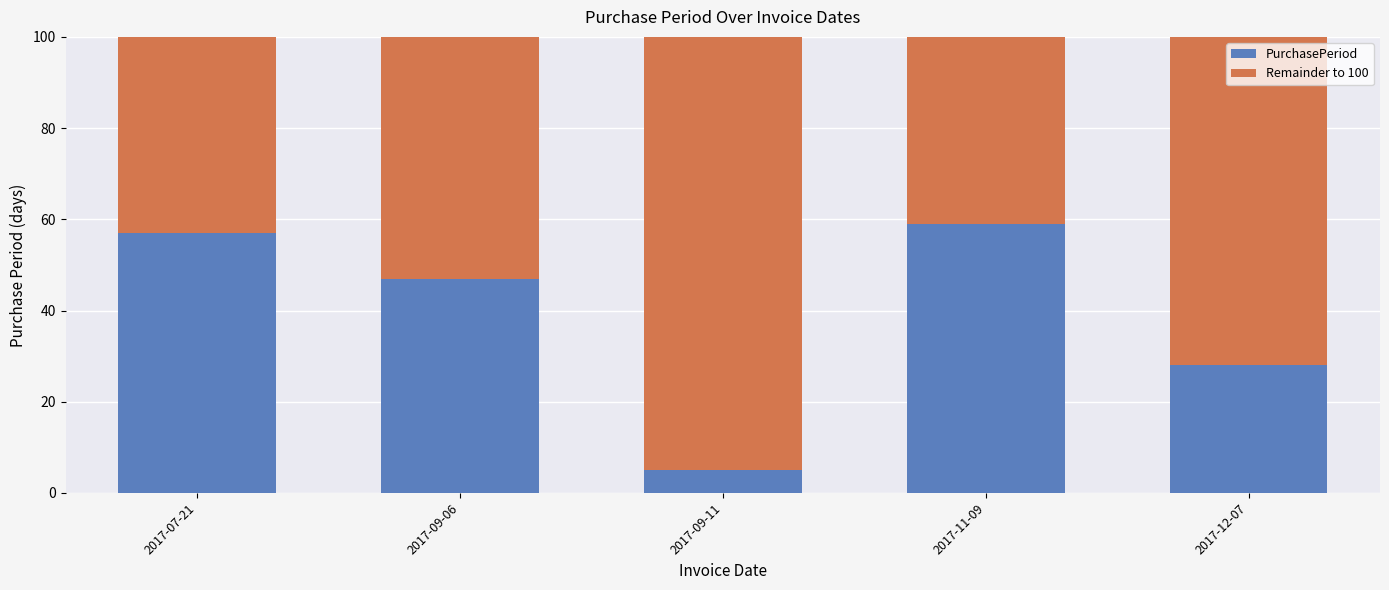

How many values in the PurchasePeriod series are below 47?

2